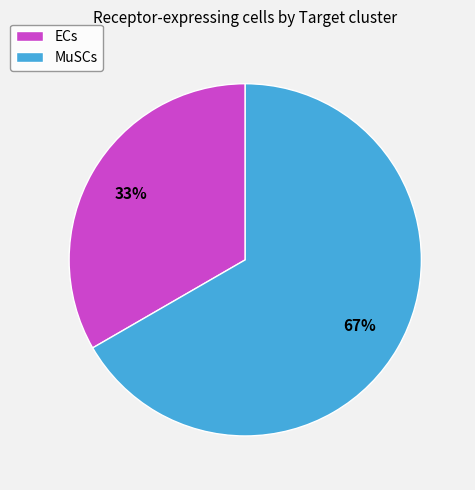

Which slice is the largest?

MuSCs